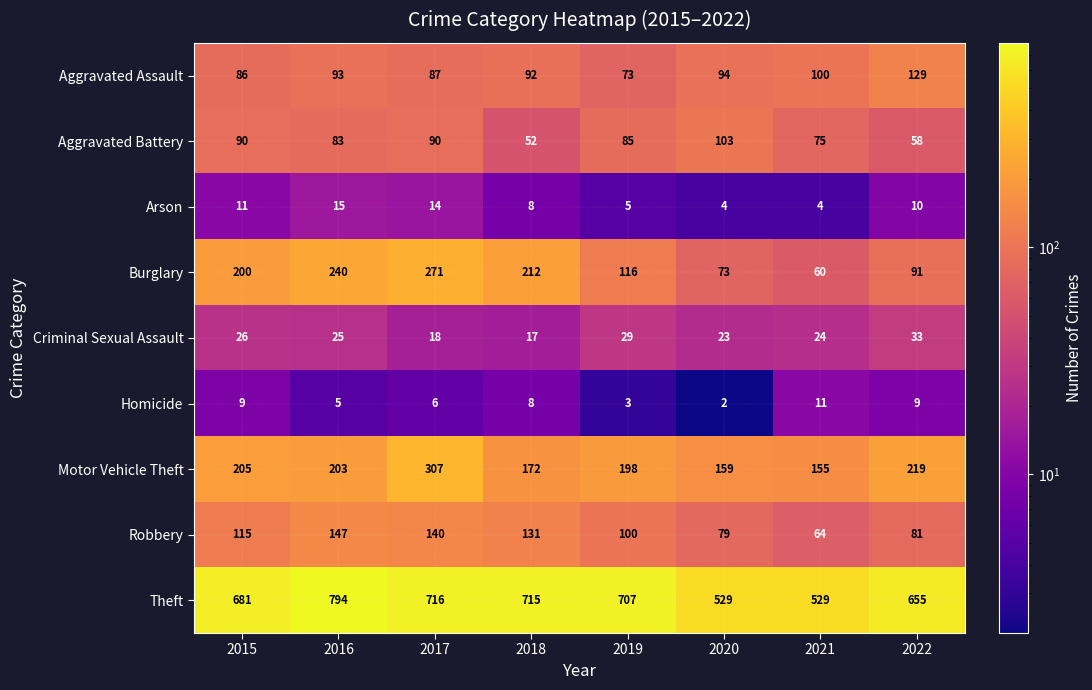

Count the number of data series in this chart.

9